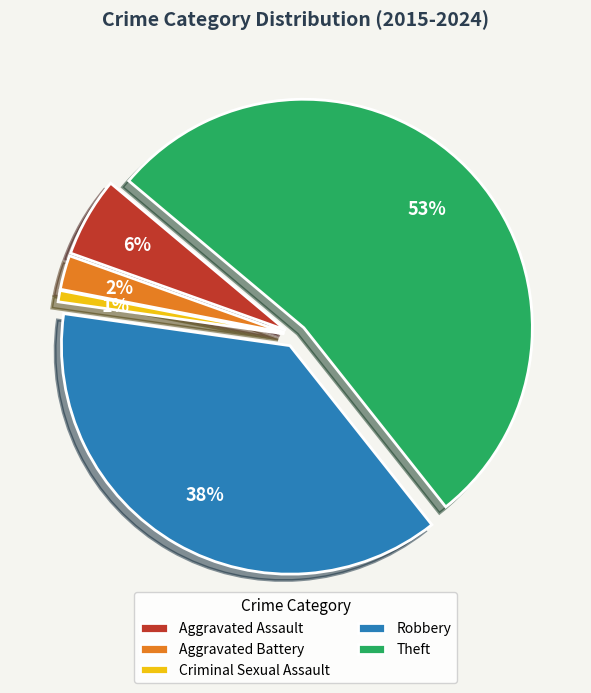

To the nearest percent, what is the combined percentage of Criminal Sexual Assault and Theft?

54%